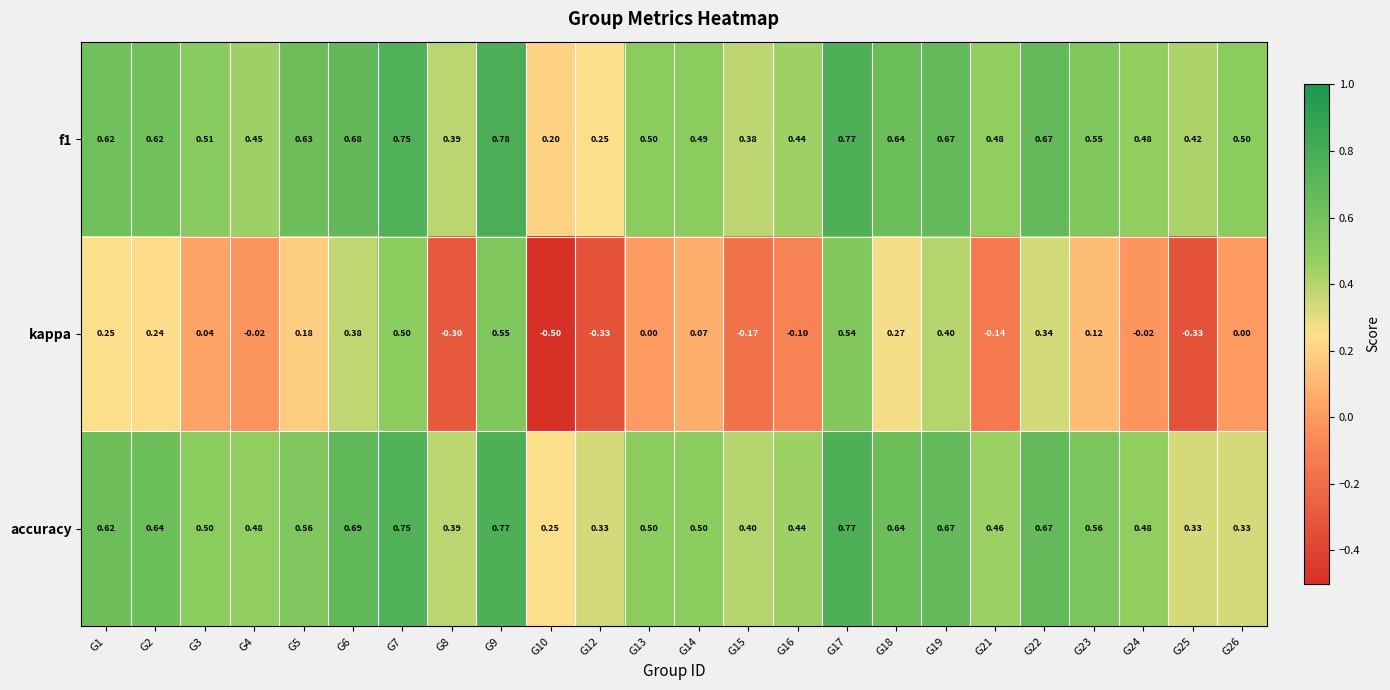

At which category is the sum across all series the highest?

G9